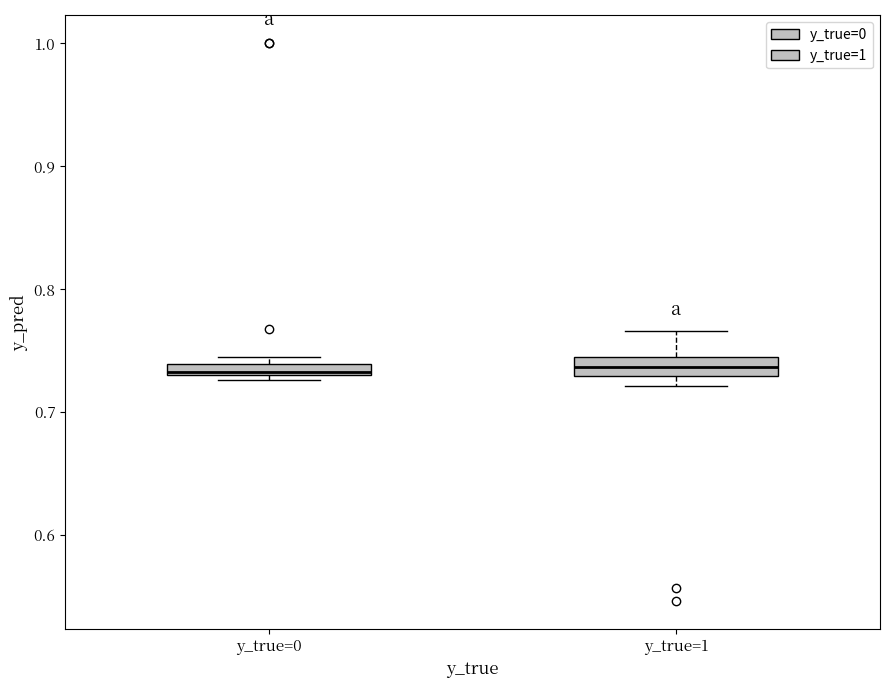

Where is the lower edge of the box for y_true=0 on the y-axis? The values are not printed on the chart, so give them approximately, as read against the axis.

0.73